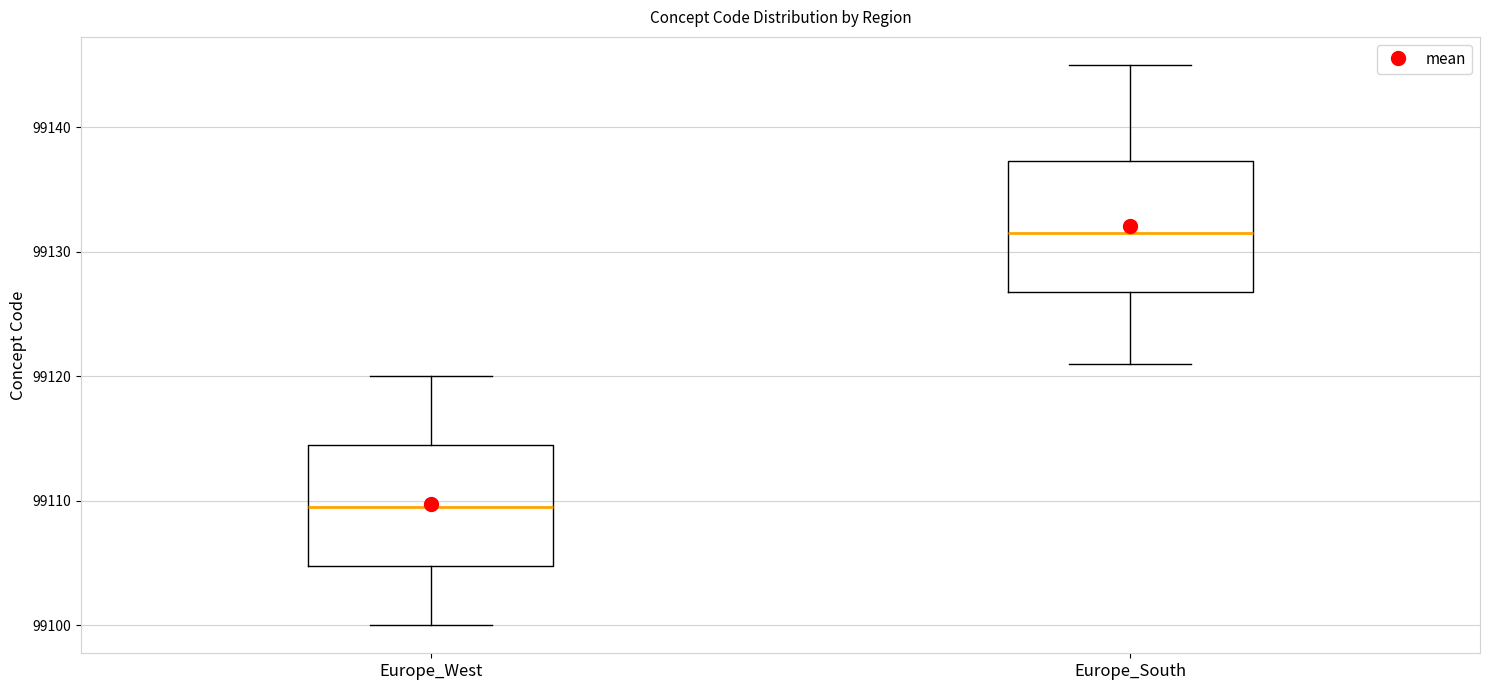

Reading left to right, transcribe this box plot: for each box, give where its median line is, the range the box spans, and where its two whiskers end, as read against the y-axis. The values are not printed on the chart, so give them approximately, as read against the axis.

Europe_West: median 99110, box 99105 to 99115, whiskers 99100 to 99120
Europe_South: median 99132, box 99127 to 99137, whiskers 99121 to 99145